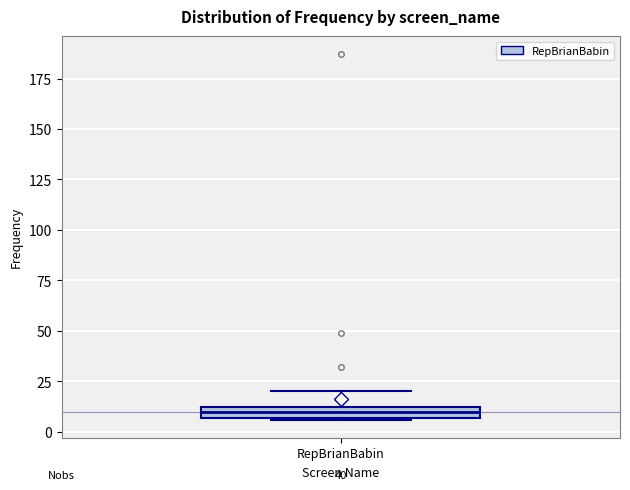

Where is the lower edge of the box for RepBrianBabin on the y-axis? The values are not printed on the chart, so give them approximately, as read against the axis.

5